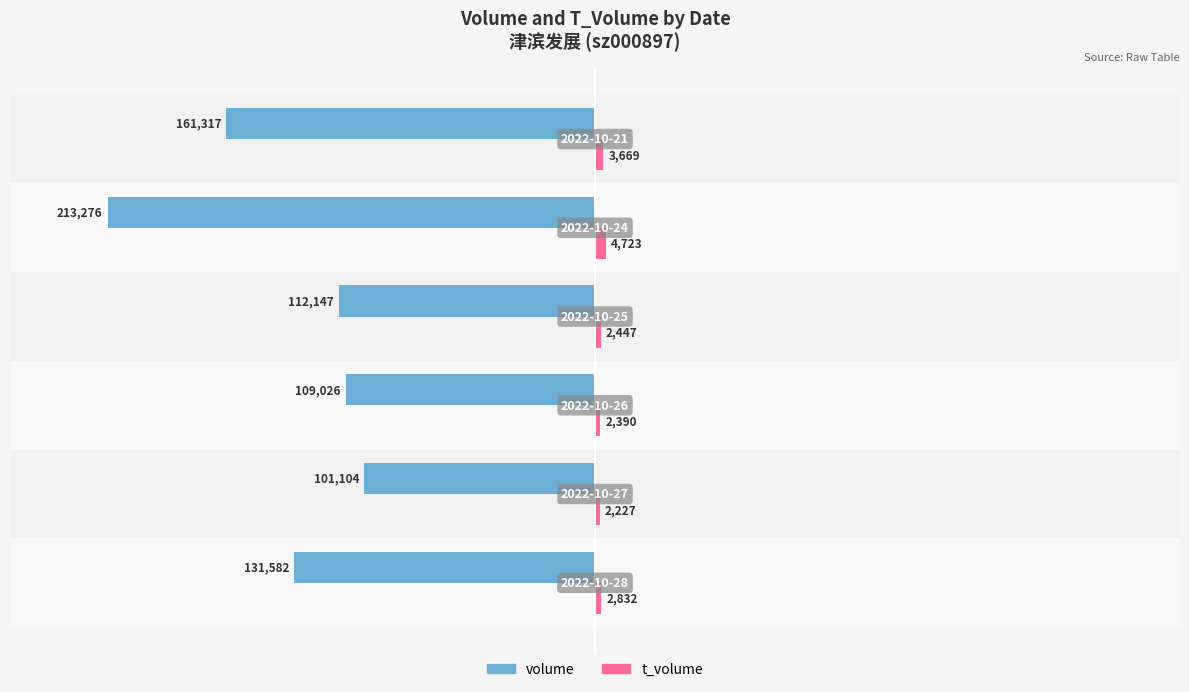

Which series has the largest range (max minus min)?

volume